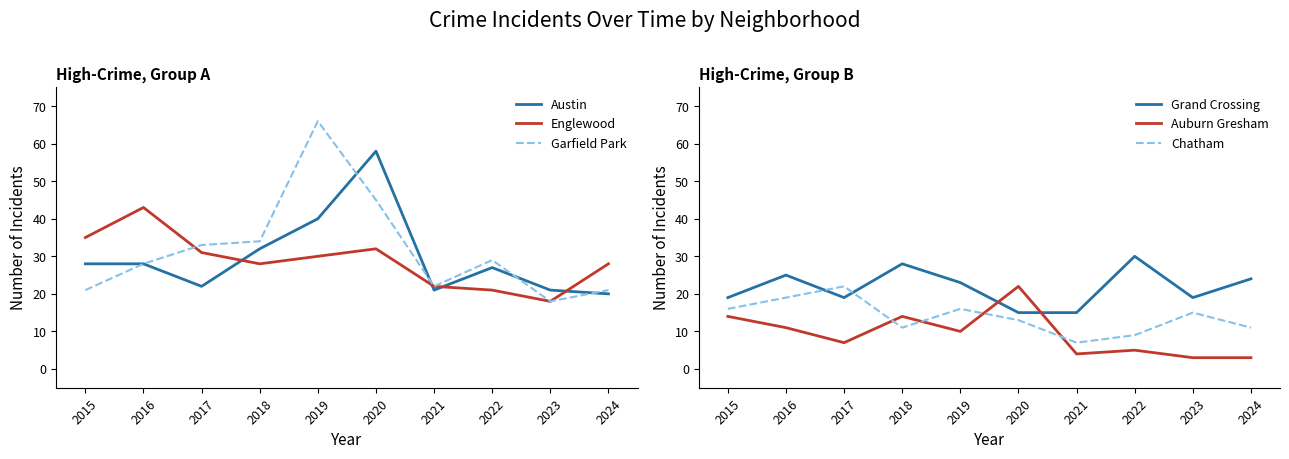

What are all the series names shown in the legend?

Austin, Englewood, Garfield Park, Grand Crossing, Auburn Gresham, Chatham